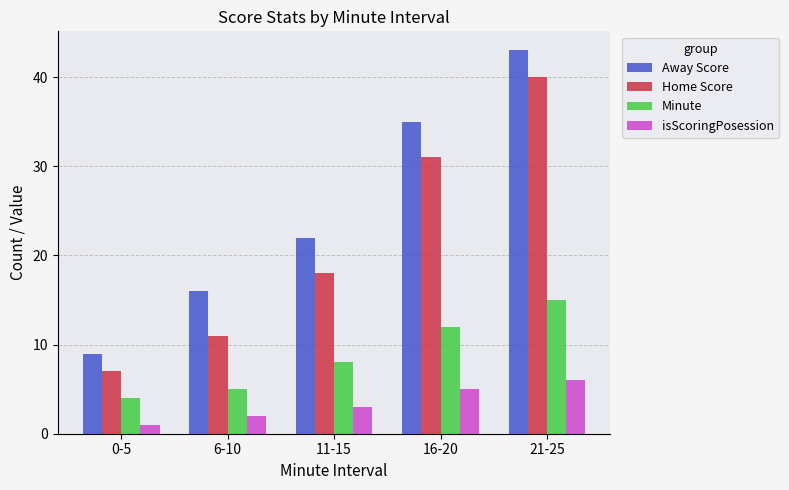

Is the value of Minute at 16-20 greater than the value of Away Score at 0-5?

Yes